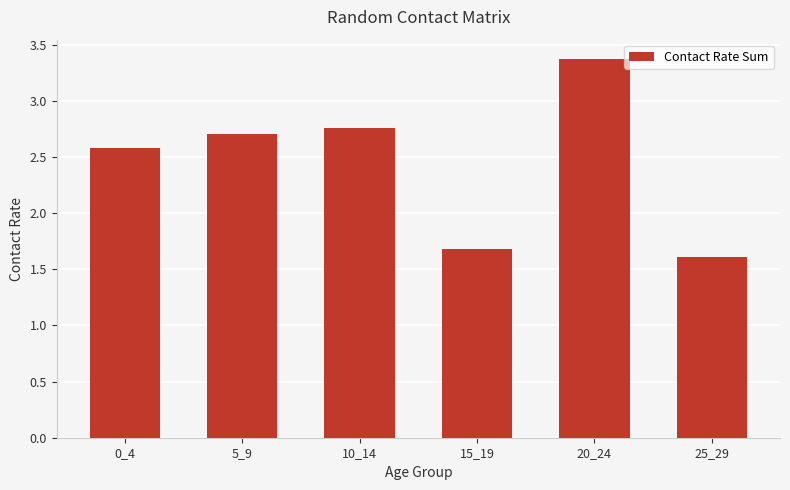

What is the difference between the second highest and minimum values?

1.1